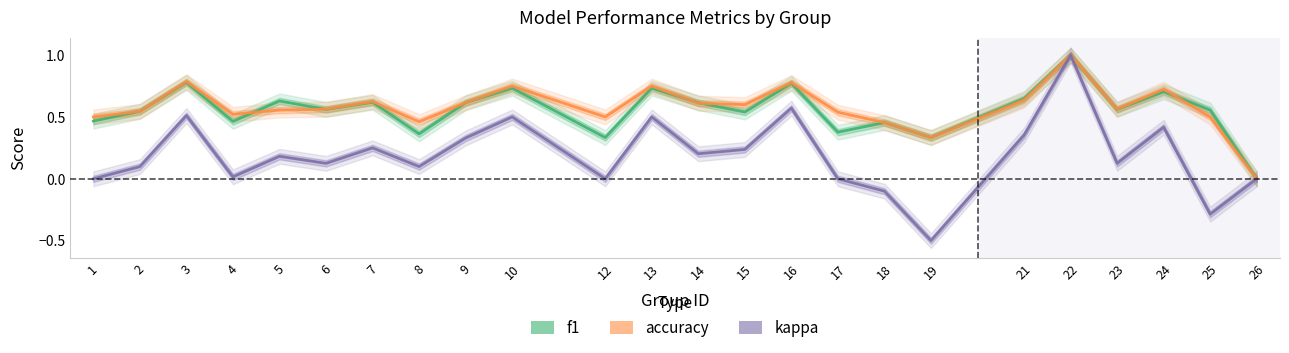

True or false: f1 has a value of 0.3 at 18.

False